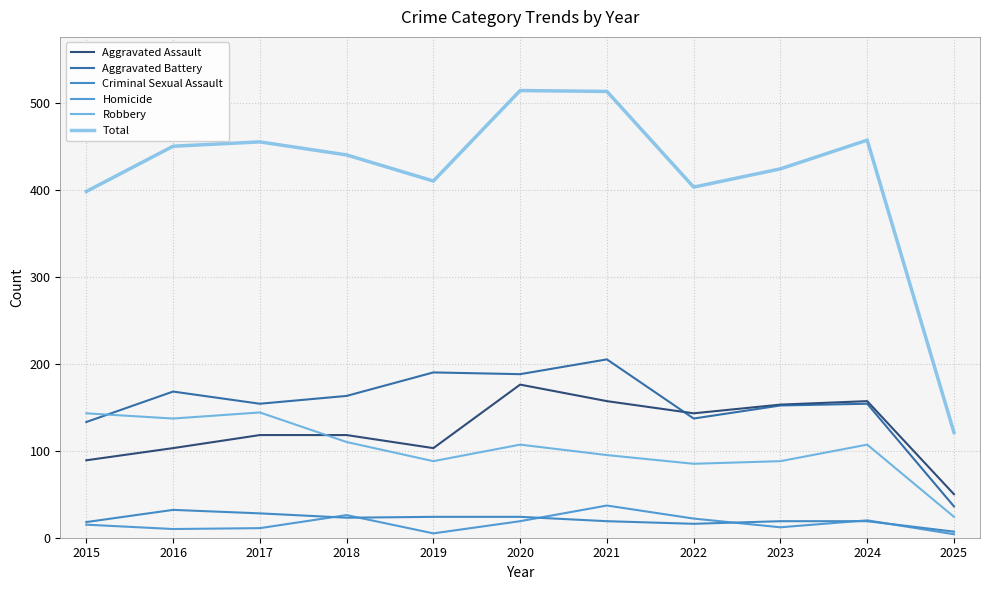

True or false: Criminal Sexual Assault and Total intersect in this chart.

False